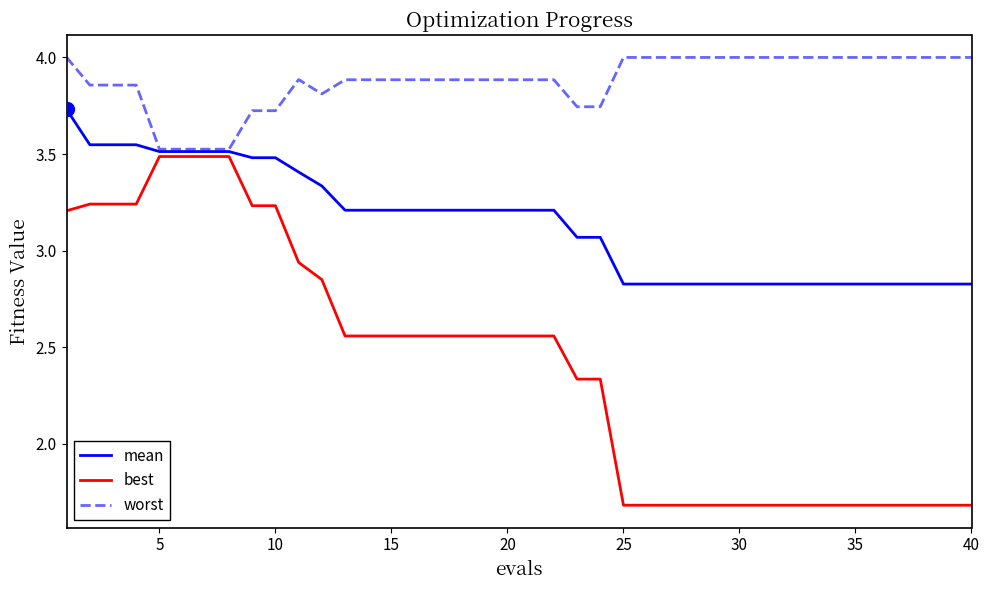

What are all the series names shown in the legend?

mean, best, worst